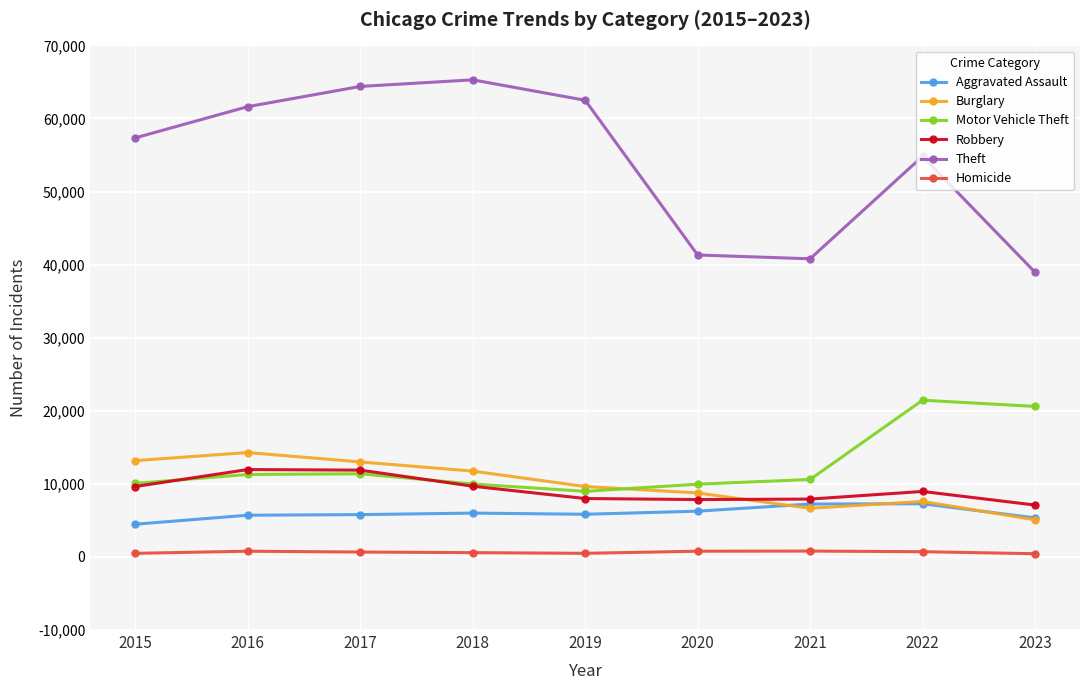

True or false: Motor Vehicle Theft and Homicide intersect in this chart.

False